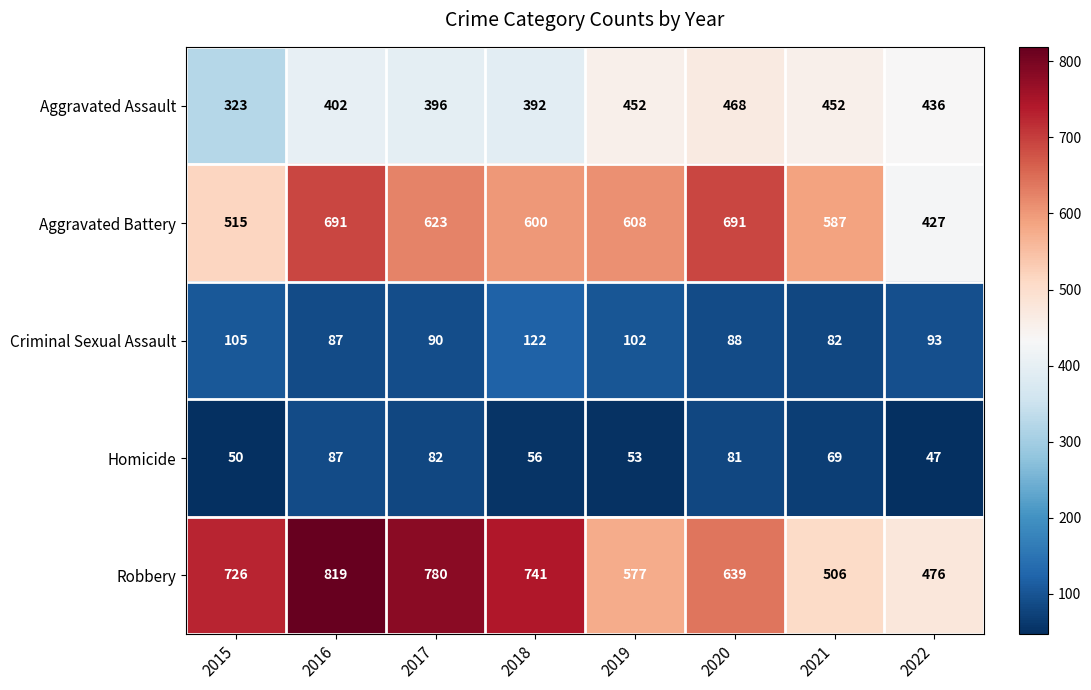

The Robbery series shows 476 at 2022. True or false?

True